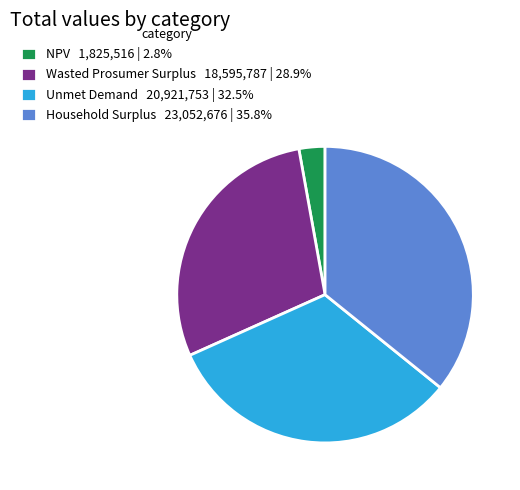

True or false: Household Surplus accounts for 36% of the total.

True